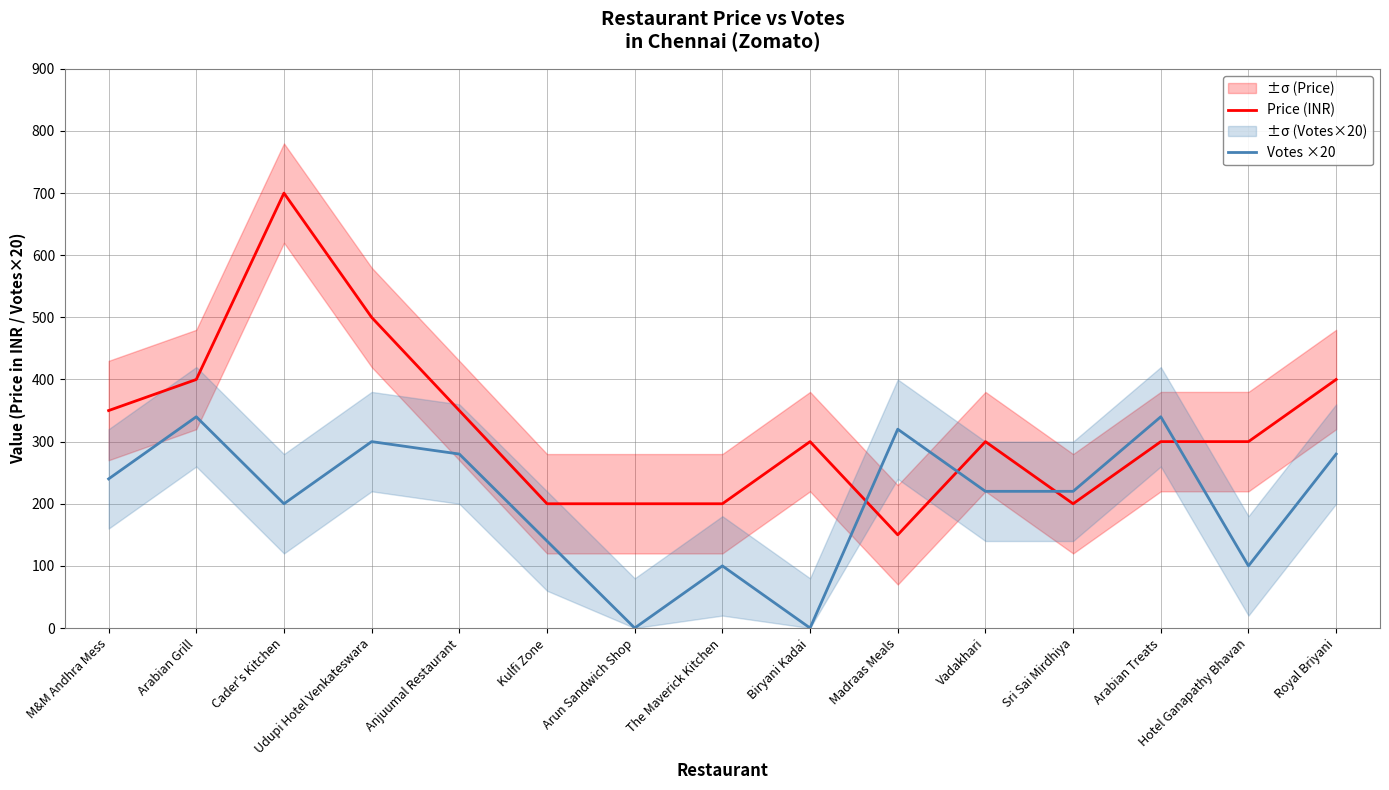

What is the approximate value of Price (INR) at Sri Sai Mirdhiya?

200